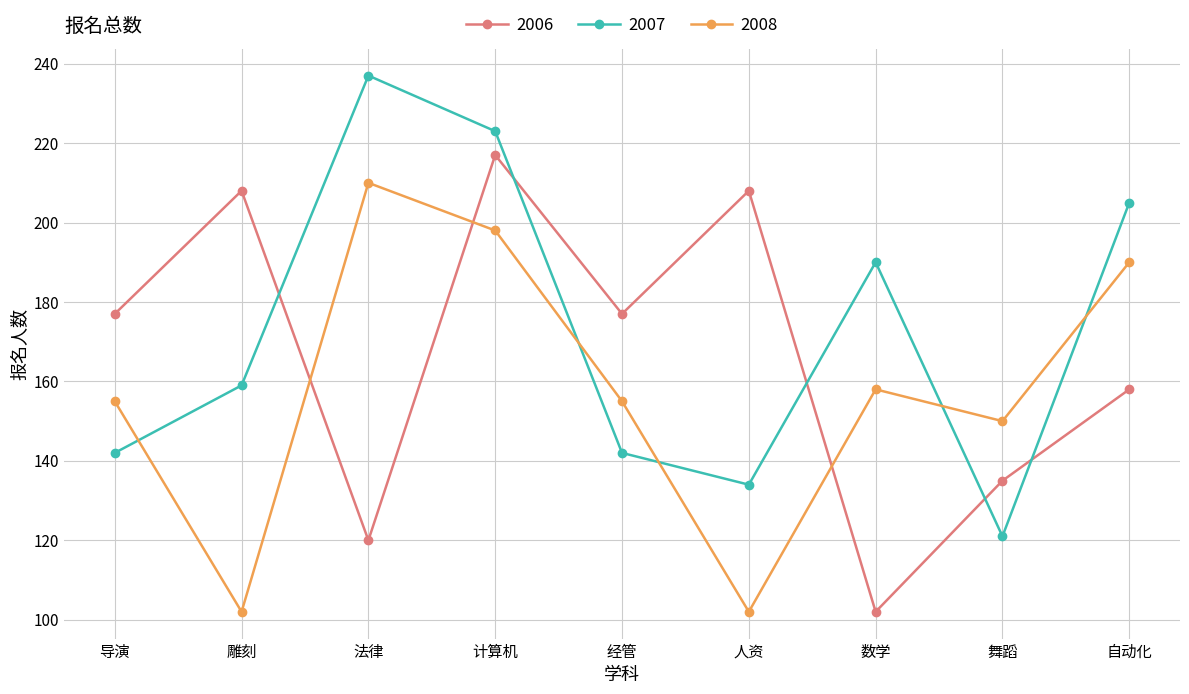

At 法律, list the series in order from smallest to largest.

2006, 2008, 2007